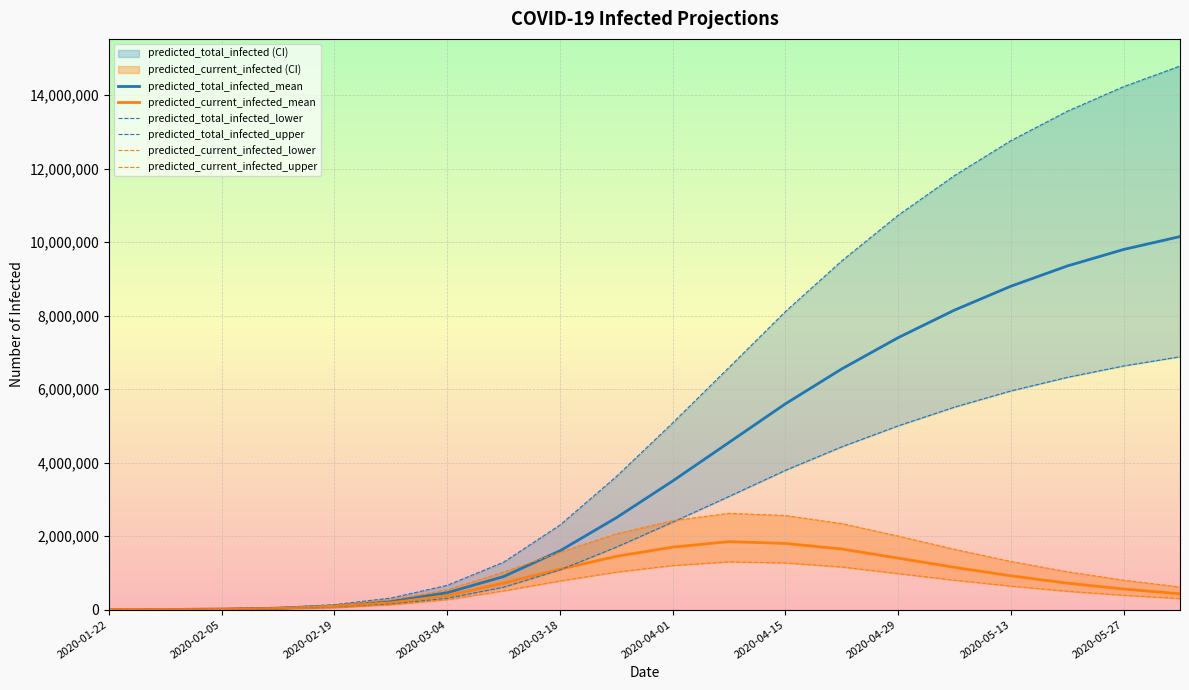

Rank the series at 17 from lowest to highest value.

predicted_current_infected_lower, predicted_current_infected_mean, predicted_current_infected_upper, predicted_total_infected_lower, predicted_total_infected_mean, predicted_total_infected_upper